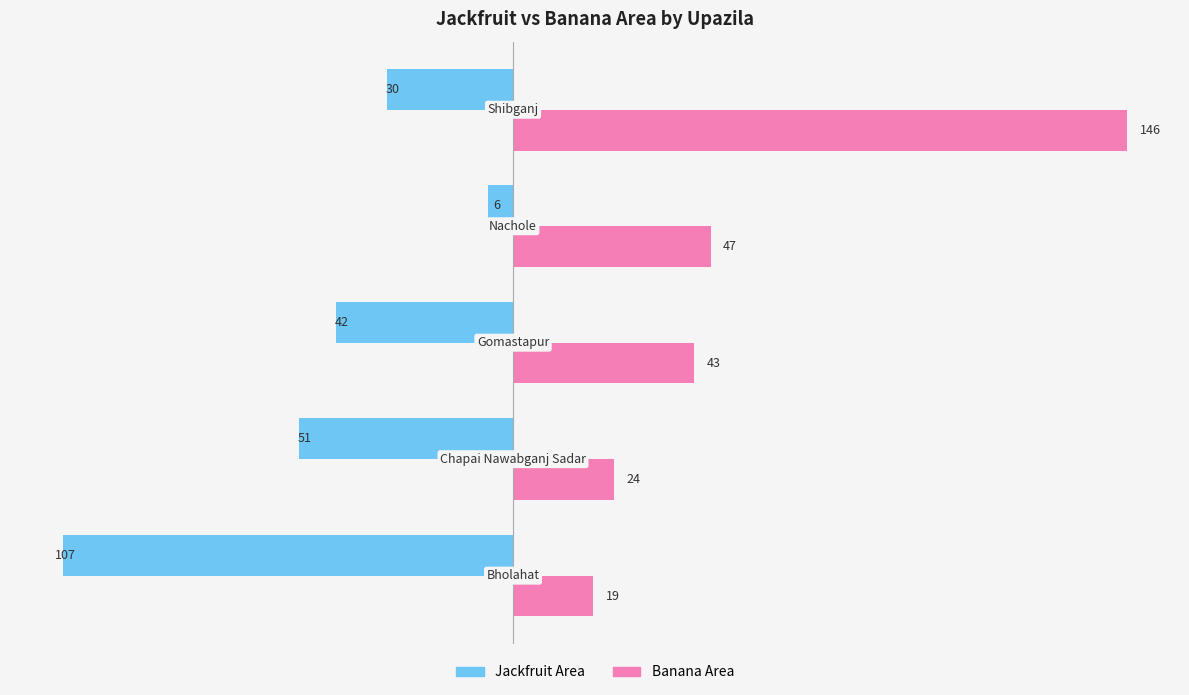

Which series has the largest total across all categories?

Banana Area